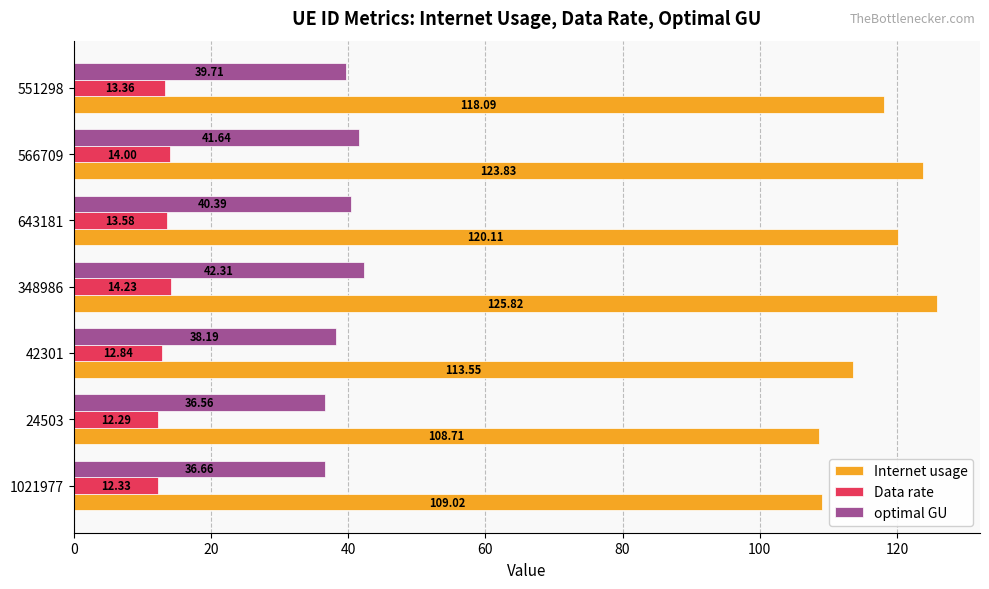

Which series has the widest spread of values?

Internet usage